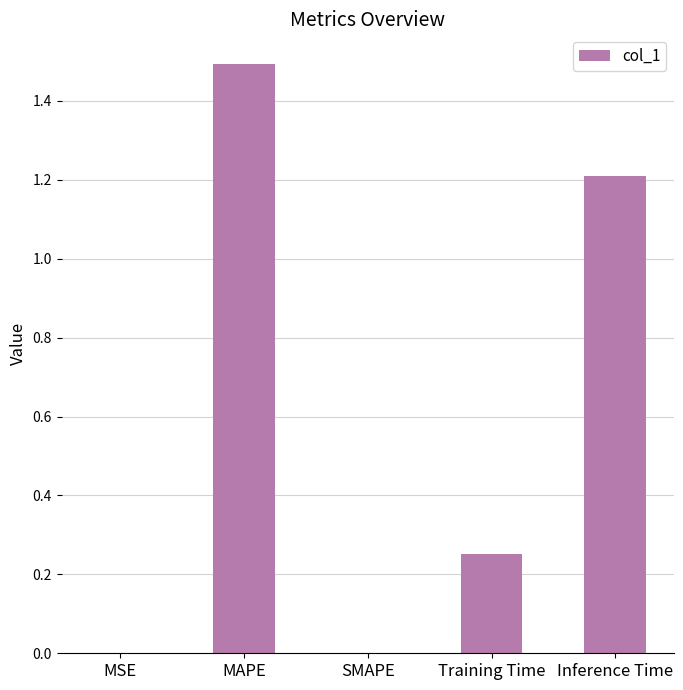

True or false: the data shows 1.5 at MAPE.

True